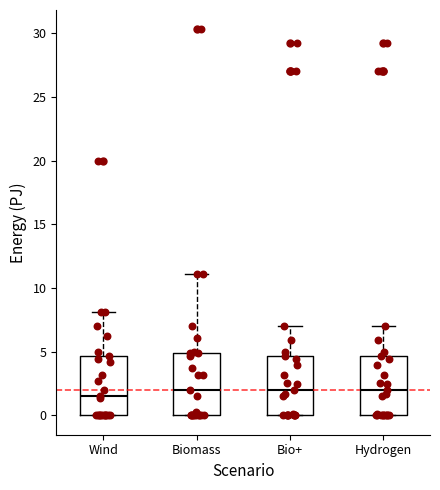

Reading left to right, read every box against the y-axis: the position of its median line, the range the box covers, and the ends of its whiskers. The values are not printed on the chart, so give them approximately, as read against the axis.

Wind: median 1.5, box 0.0 to 4.5, whiskers 0.0 to 8.0
Biomass: median 2.0, box 0.0 to 5.0, whiskers 0.0 to 11.0
Bio+: median 2.0, box 0.0 to 4.5, whiskers 0.0 to 7.0
Hydrogen: median 2.0, box 0.0 to 4.5, whiskers 0.0 to 7.0